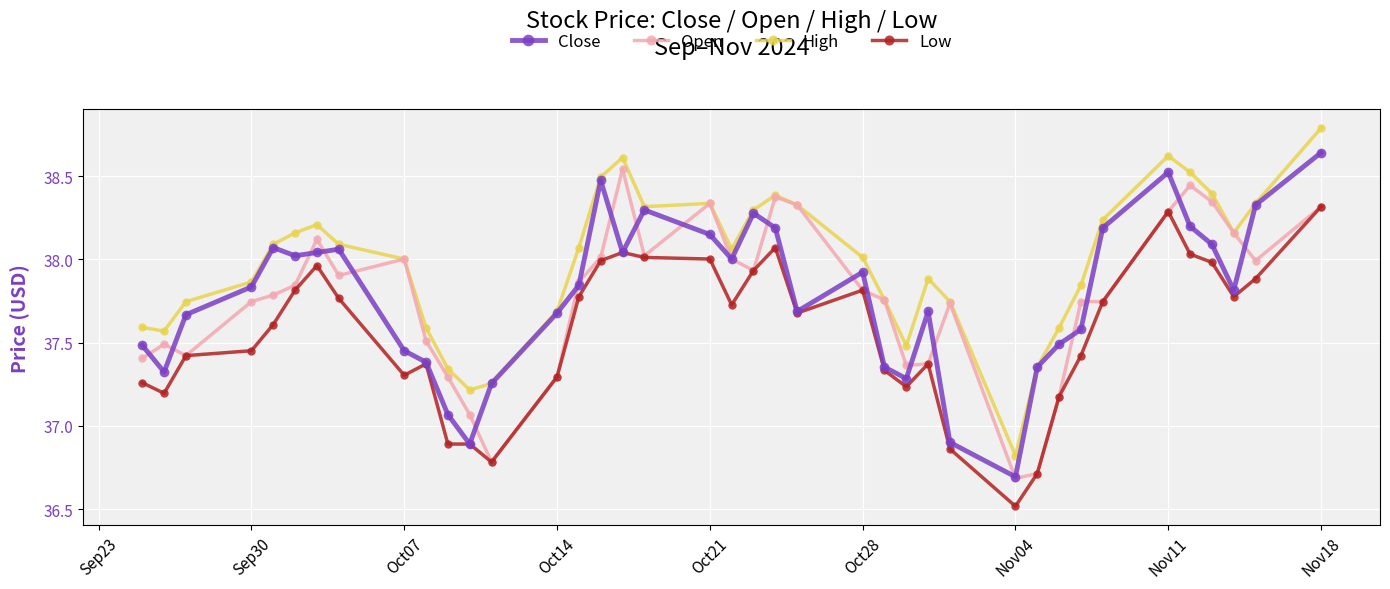

What is the value of the Open point at the 13th from the left?

36.8